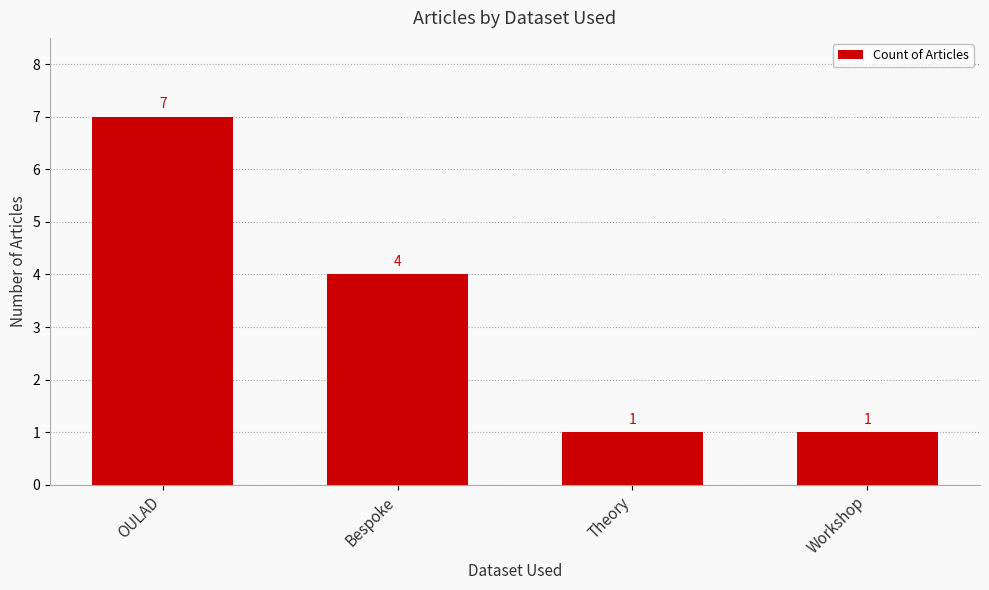

True or false: the data shows 2 at OULAD.

False